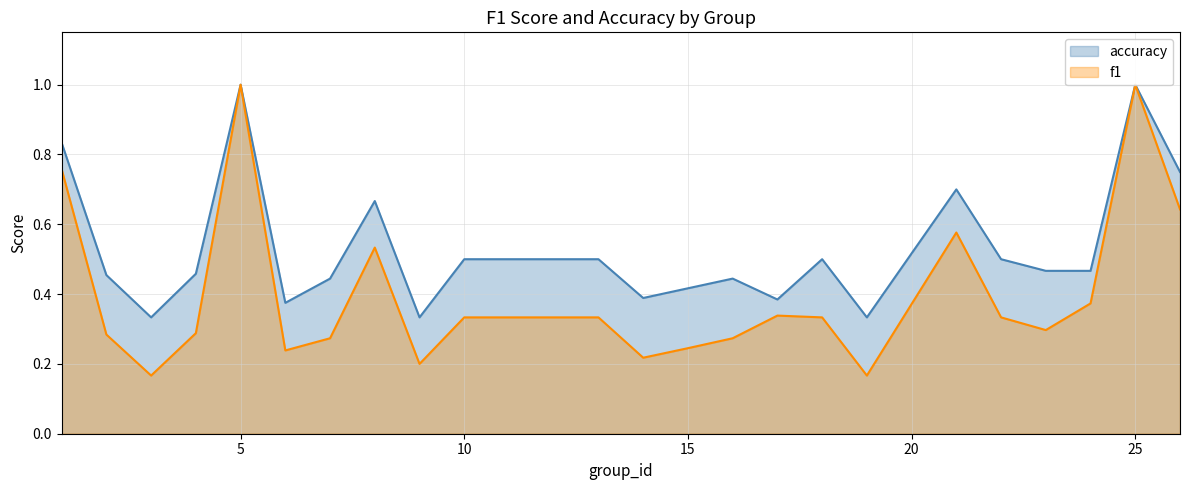

List the series in order of their overall mean, highest first.

accuracy, f1